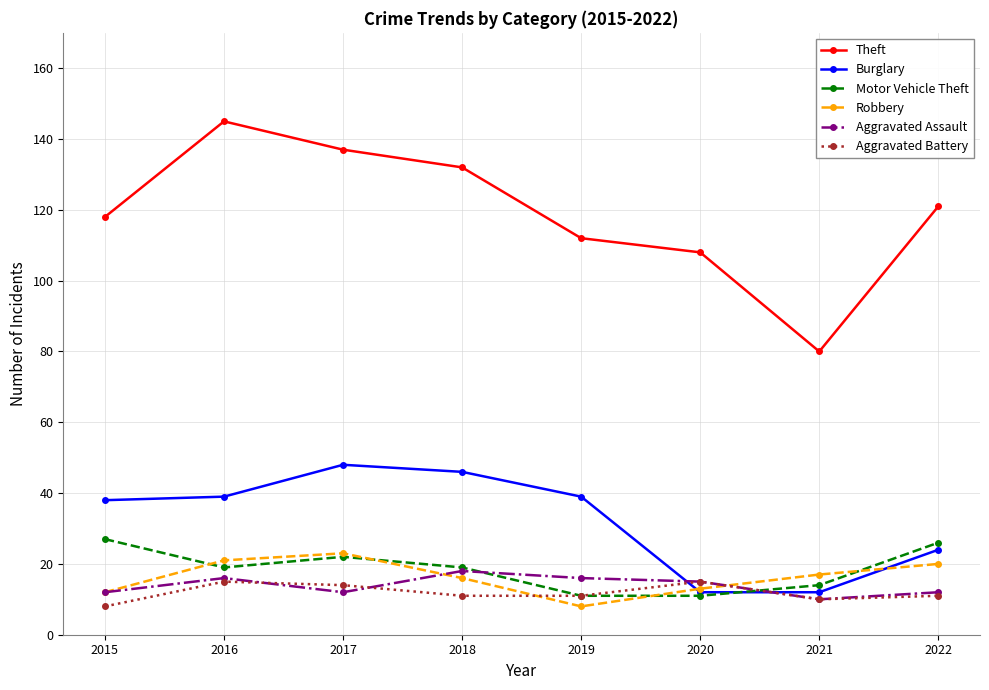

How many lines are shown in the chart?

6